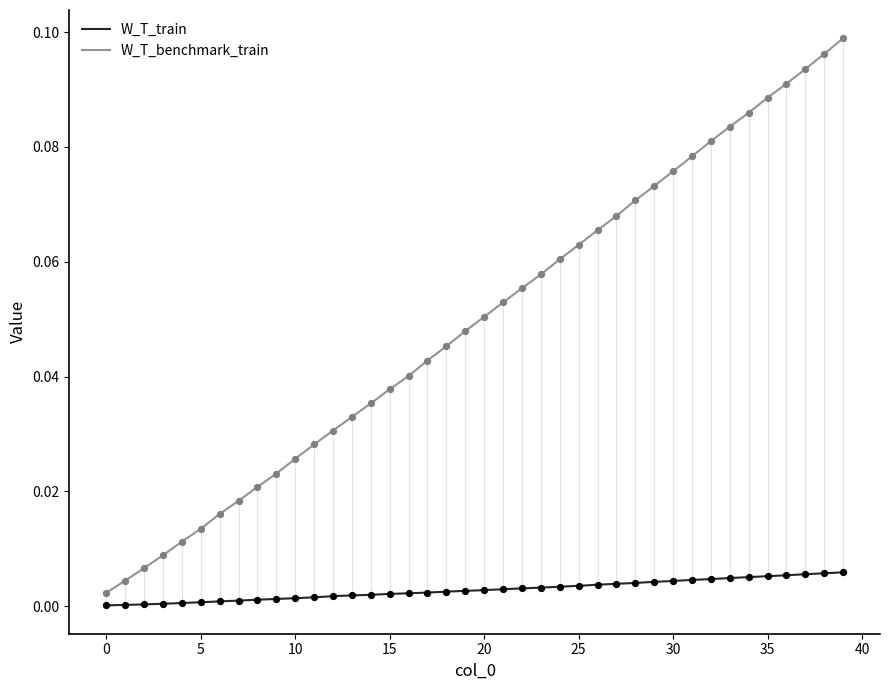

Which series has the largest total across all categories?

W_T_benchmark_train